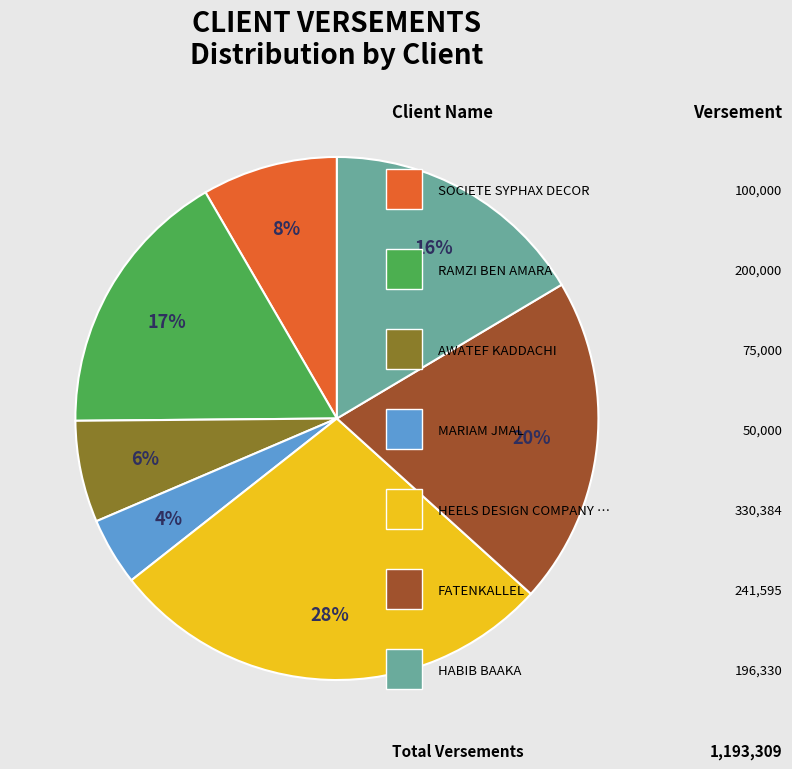

How many segments does this pie chart have?

7